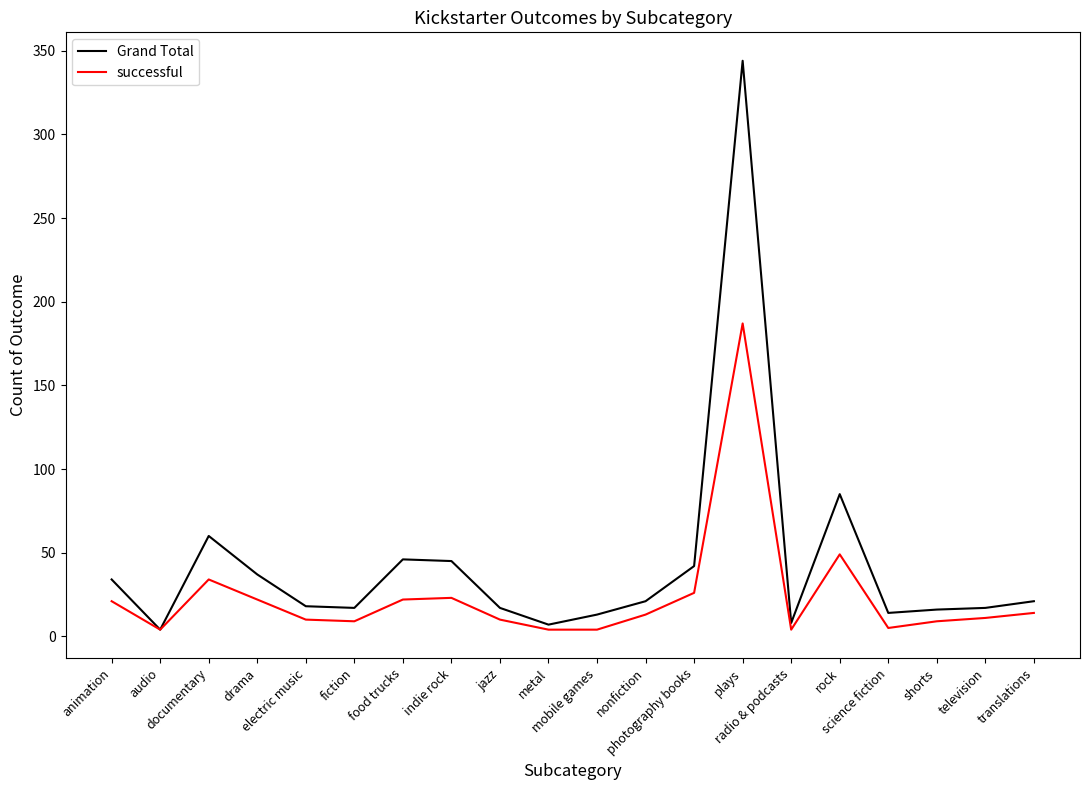

What is the difference between the highest and lowest values at plays?

157